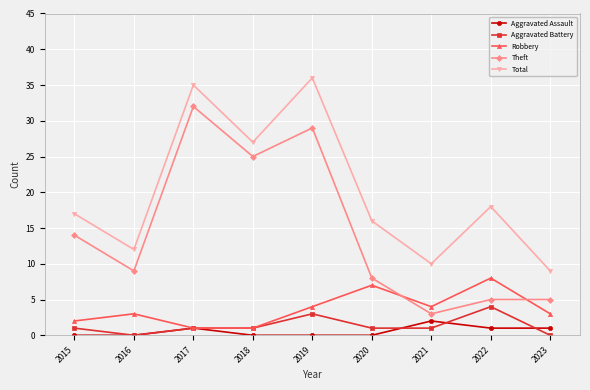

Reading left to right, list all the values displayed in this chart.

Aggravated Assault: 0	0	1	0	0	0	2	1	1
Aggravated Battery: 1	0	1	1	3	1	1	4	0
Robbery: 2	3	1	1	4	7	4	8	3
Theft: 14	9	32	25	29	8	3	5	5
Total: 17	12	35	27	36	16	10	18	9